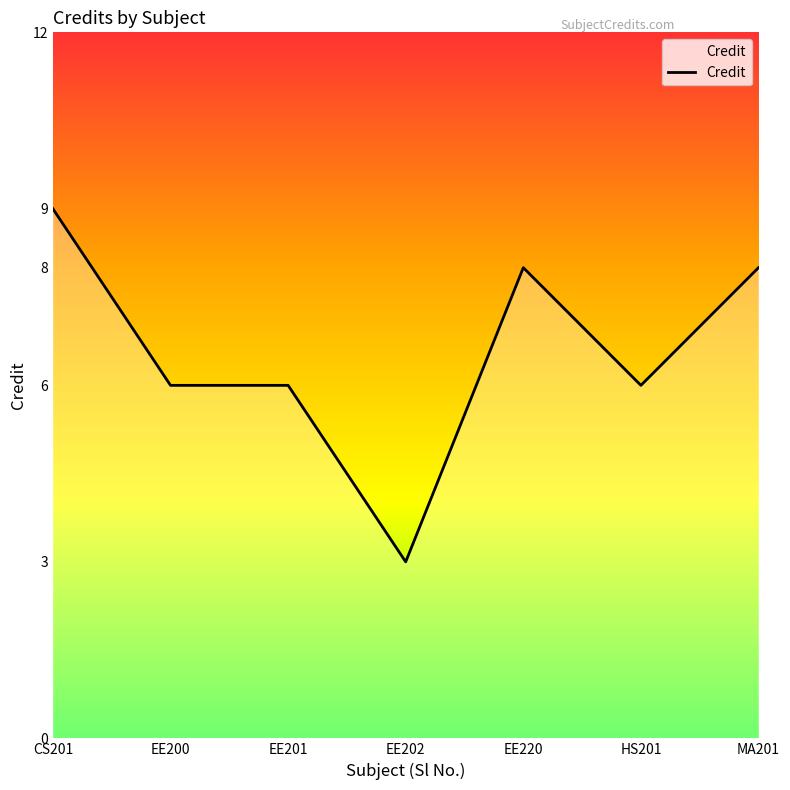

What position from the left is CS201?

1